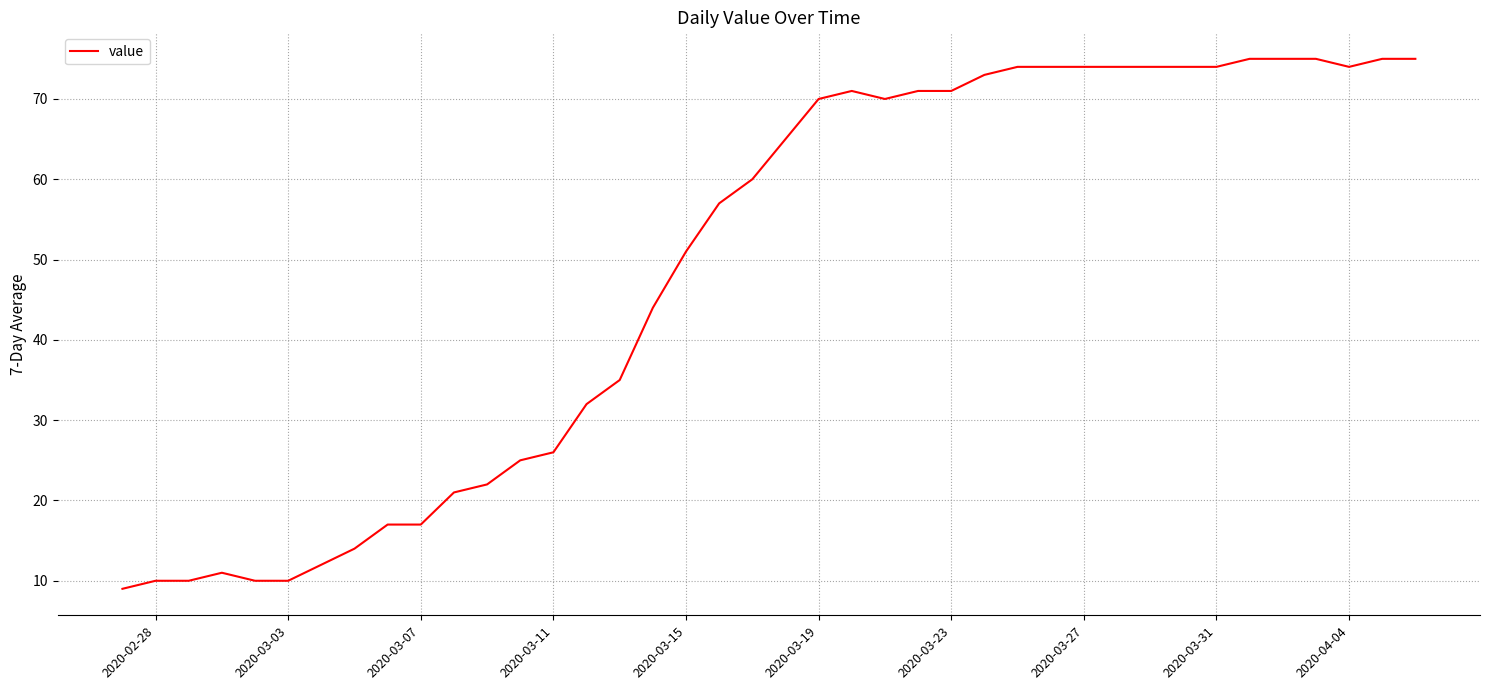

What is the difference between the maximum and minimum values?

66